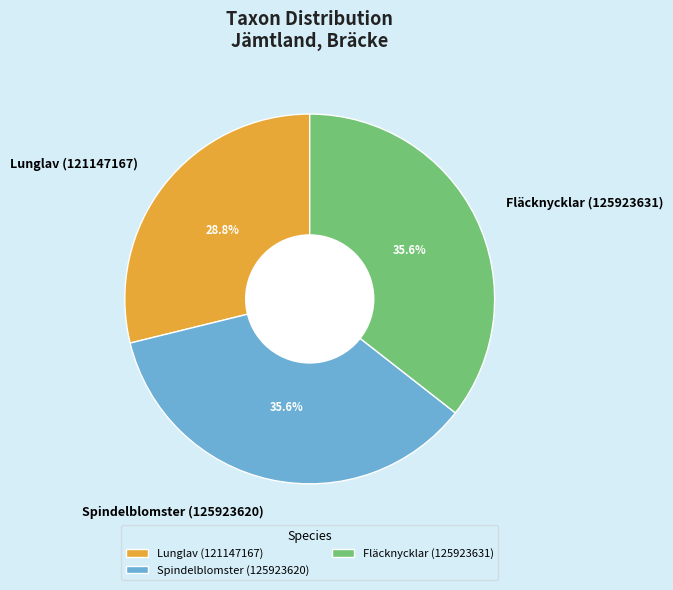

What percentage is the Lunglav (121147167) slice, to the nearest percent?

29%